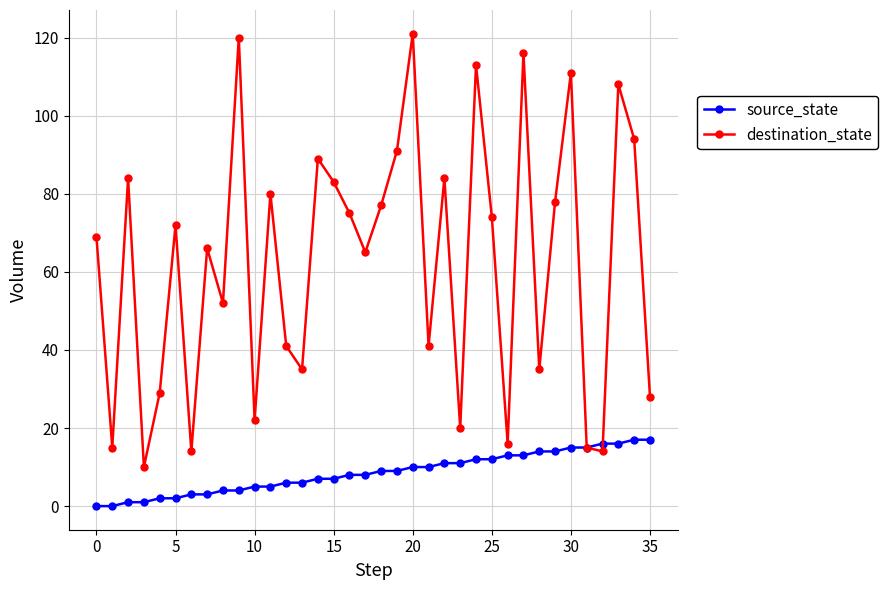

Which series has the widest spread of values?

destination_state